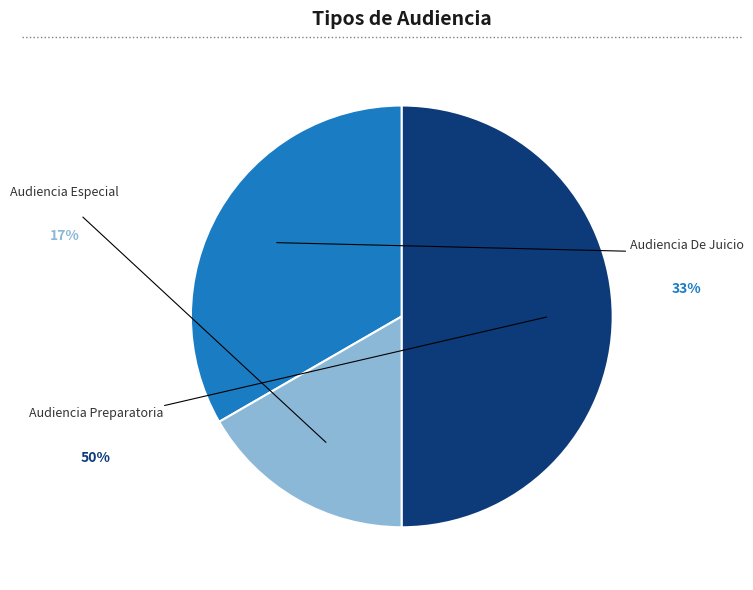

Is the sum of Audiencia Especial and Audiencia De Juicio greater than half?

No